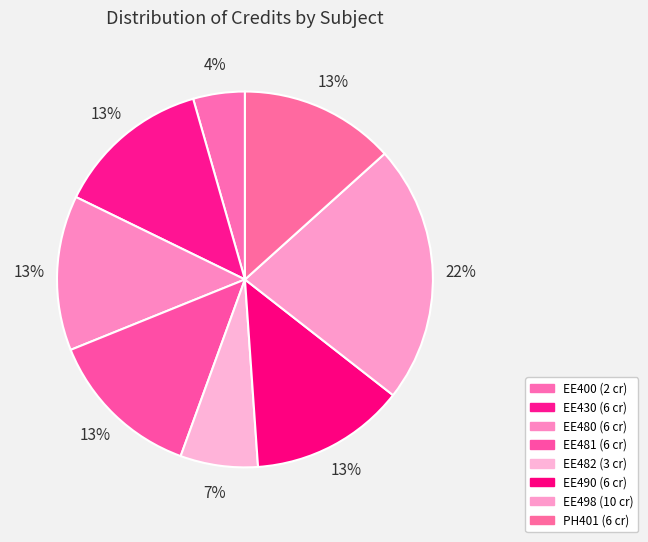

What is the smallest slice in the pie chart?

EE400